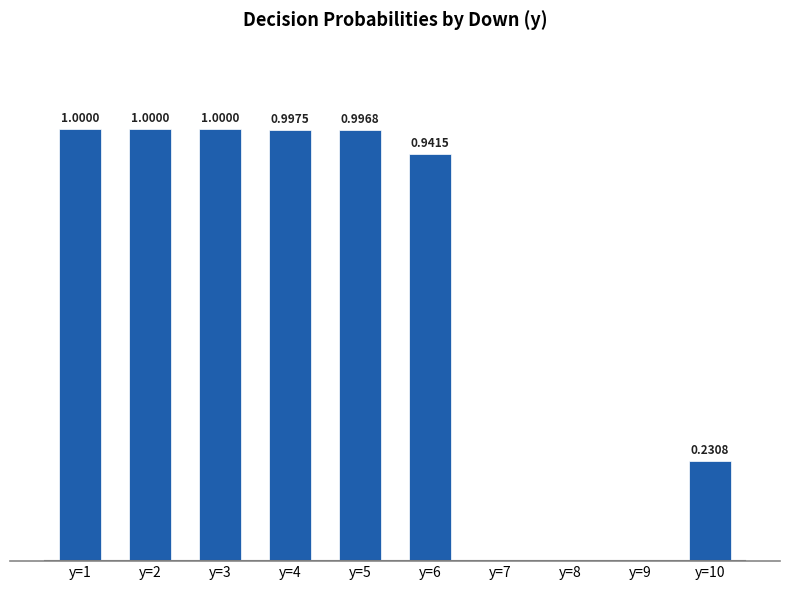

Does the chart contain stacked bars?

No